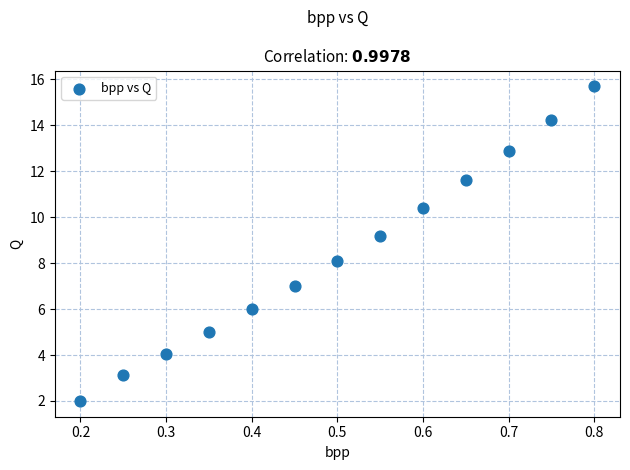

What is the range of X values (max minus min)?

0.6